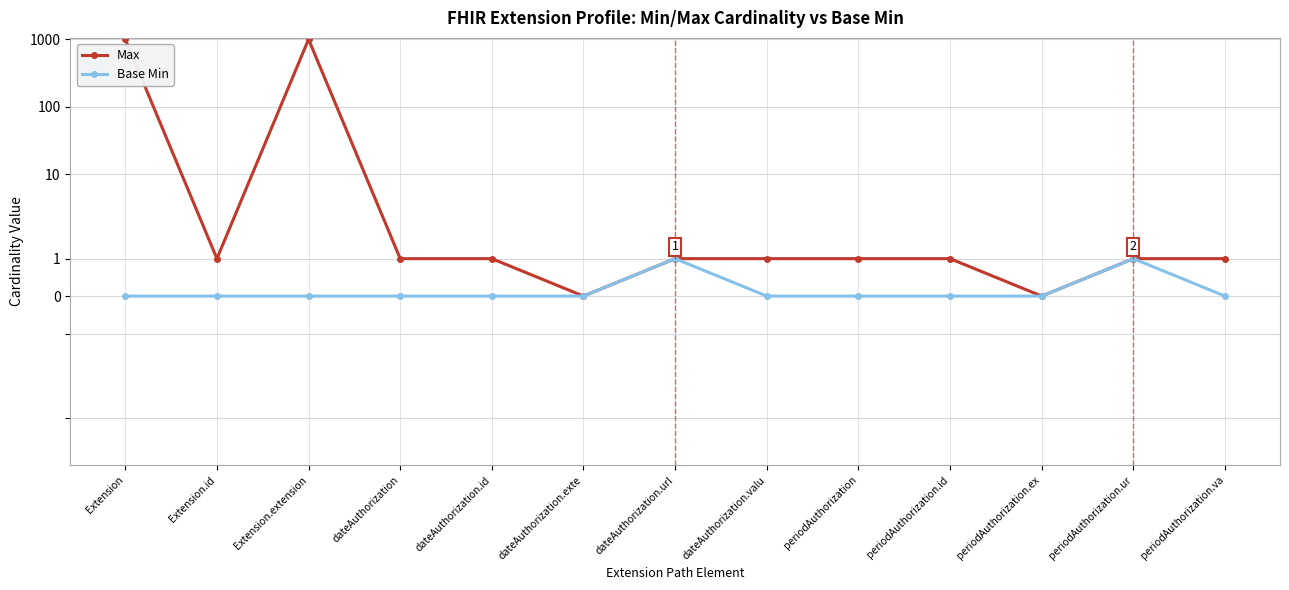

Which series has the largest total across all categories?

Max